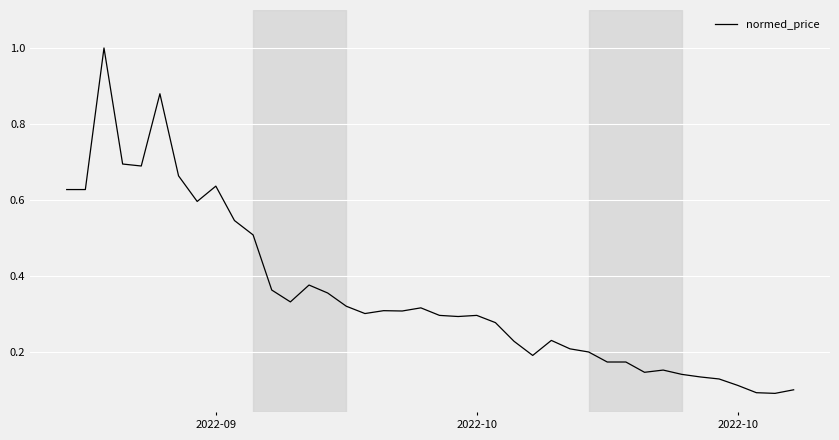

What is the maximum value shown in the chart?

1.0